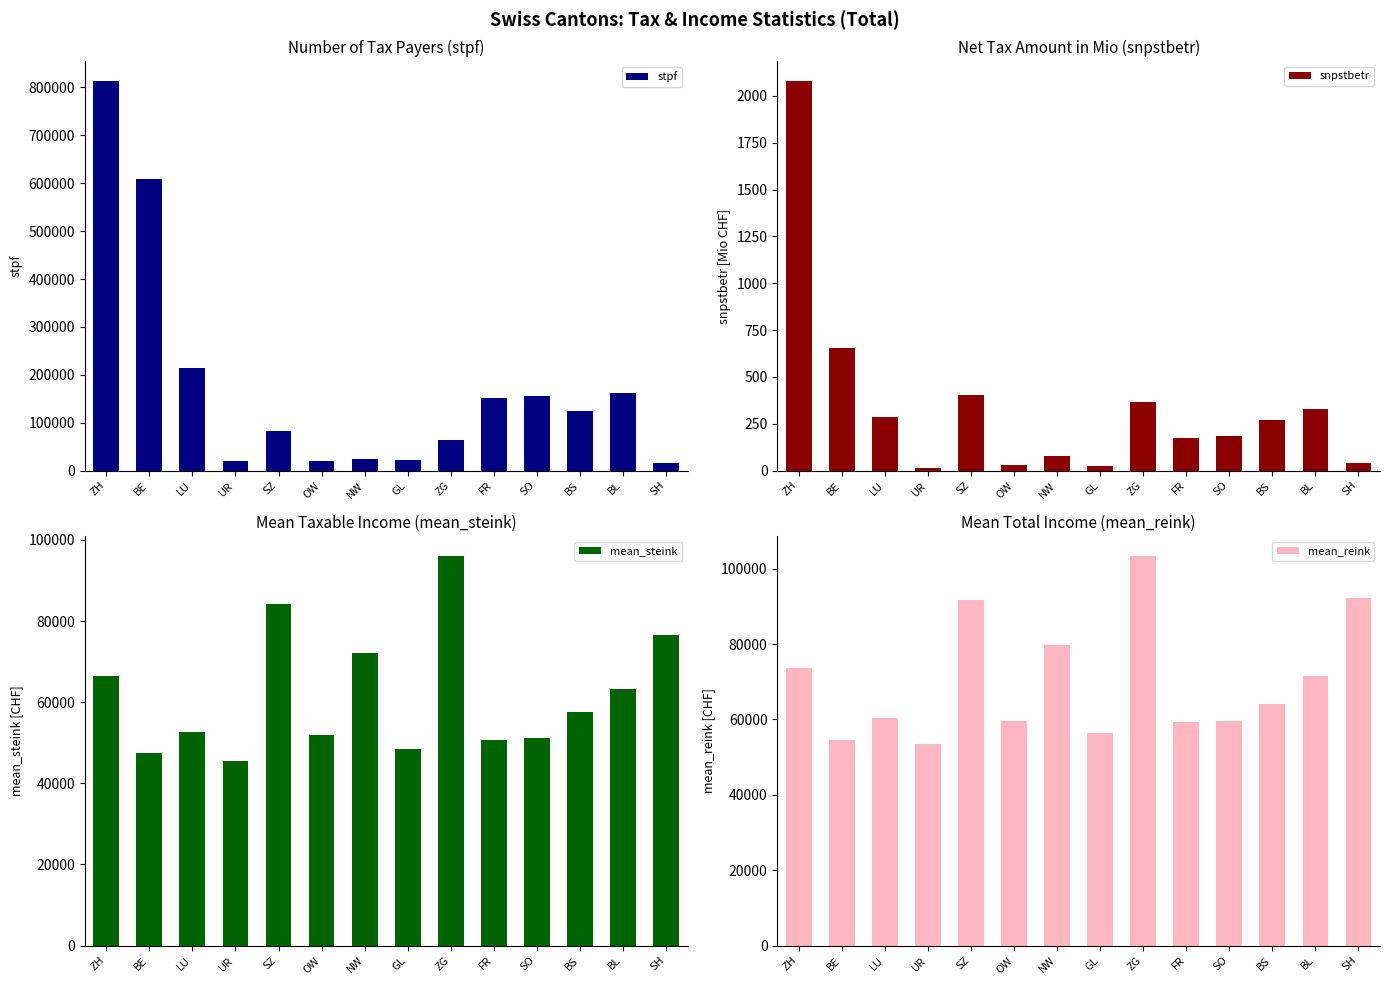

What is the maximum value for snpstbetr?

2080.2